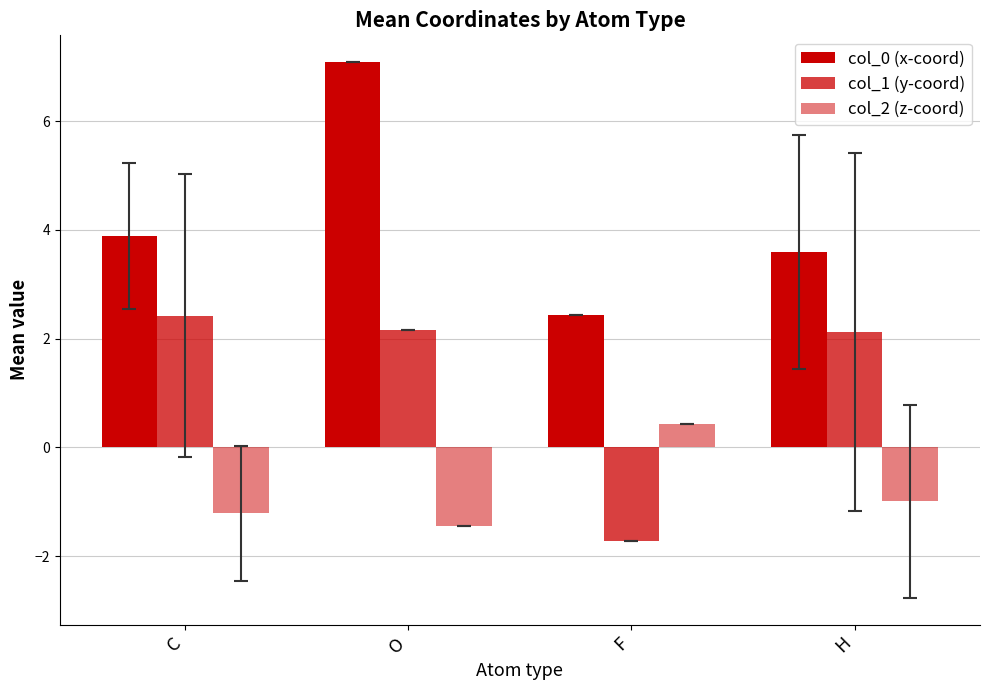

How many data points in col_0 (x-coord) are less than 3?

1